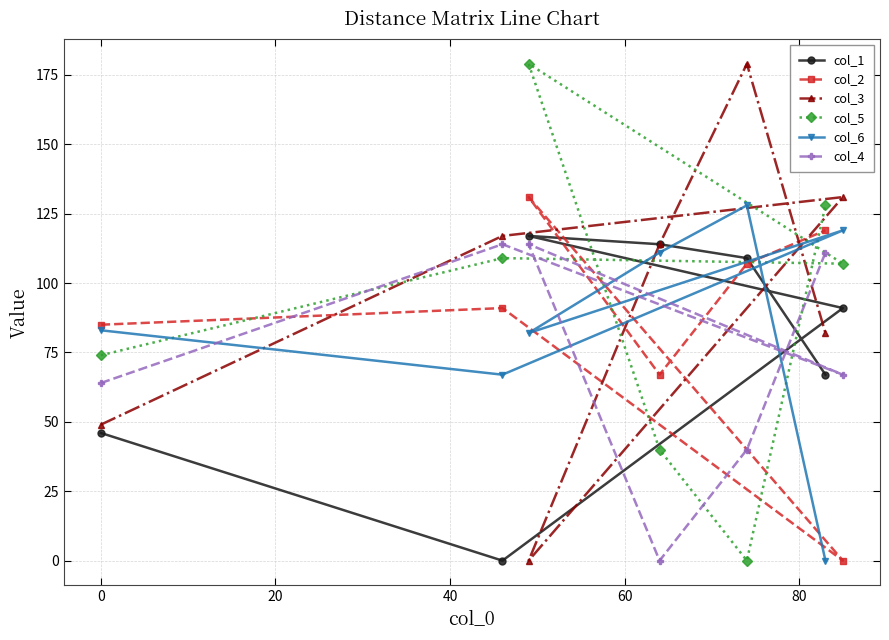

How many lines are shown in the chart?

6